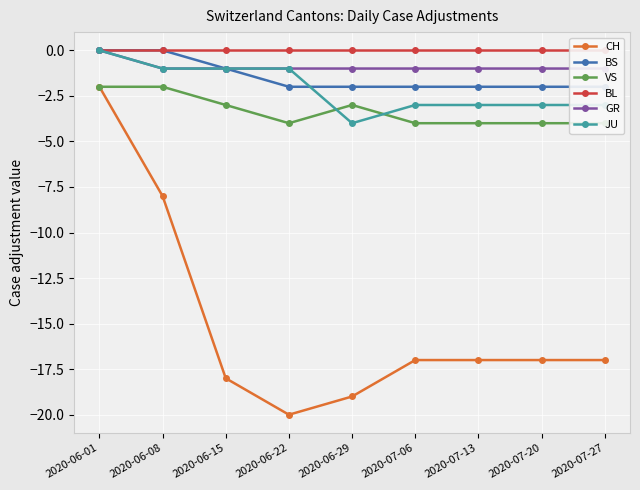

Which series has the widest spread of values?

CH